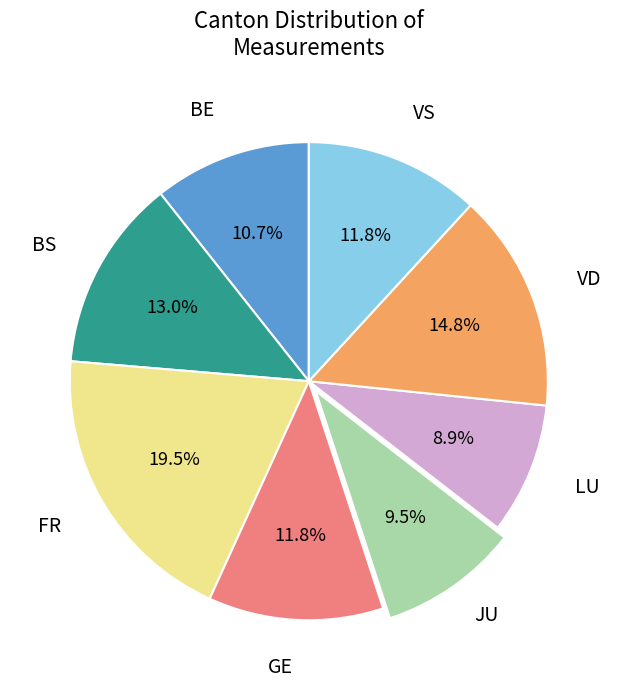

Count the number of slices in the pie.

8